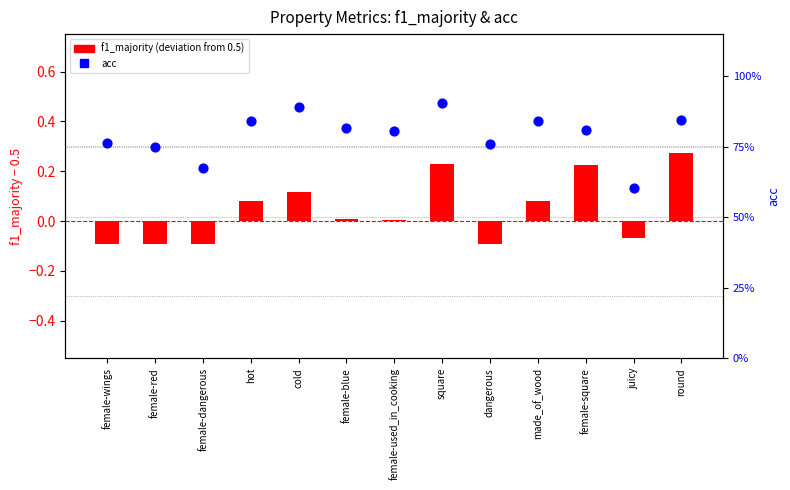

Which series contains the highest Y value?

acc